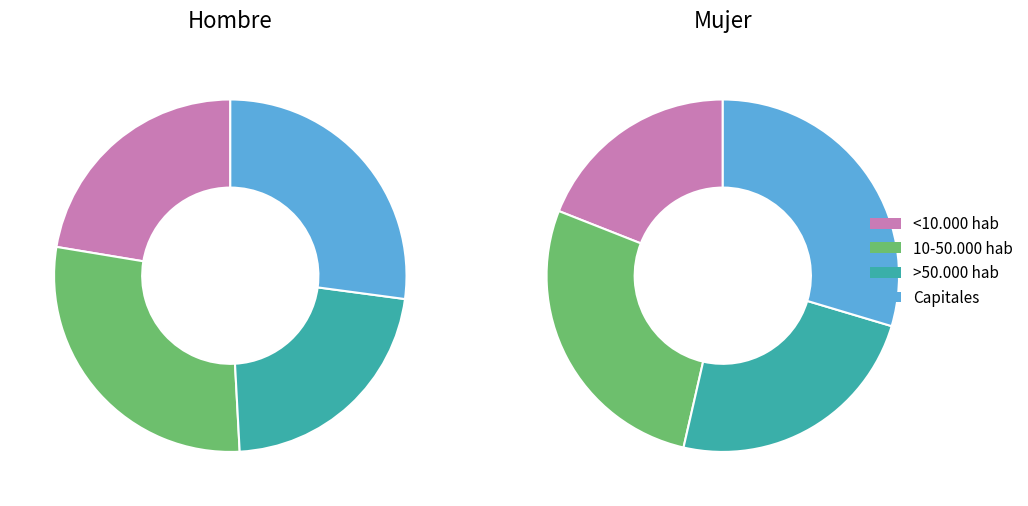

How many slices are in this pie chart?

4